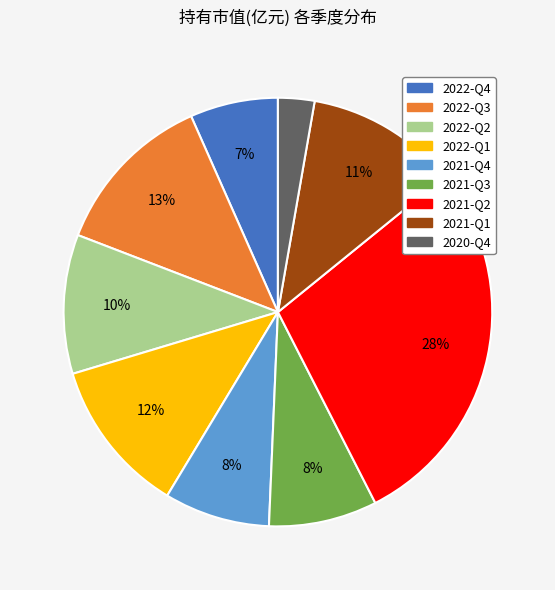

To the nearest percent, what portion does 2021-Q1 represent?

11%